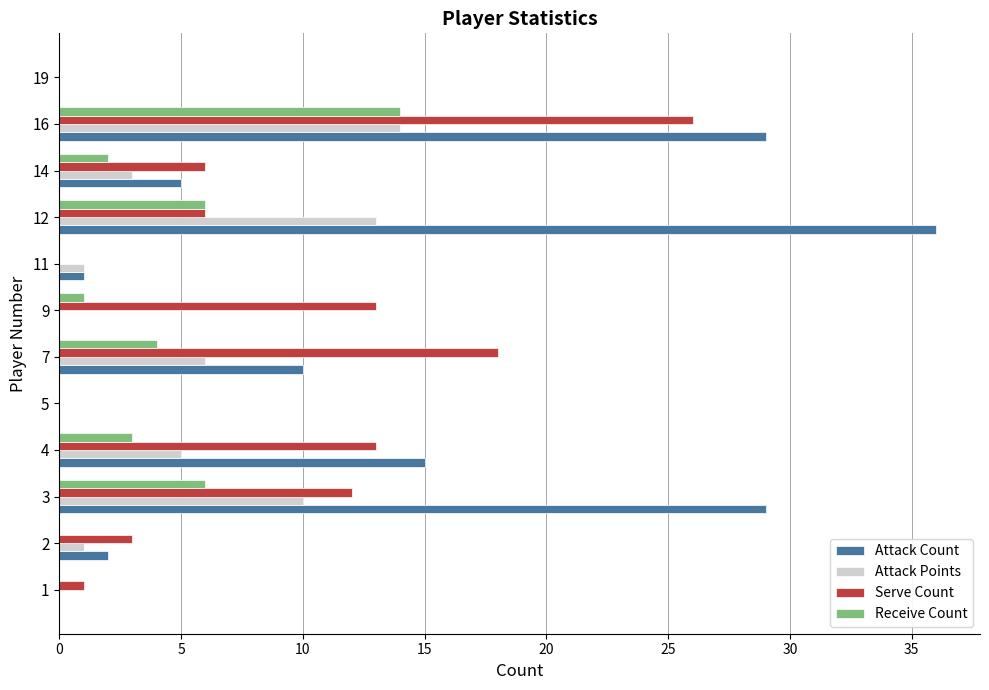

Is the value of Receive Count at 19 greater than the value of Attack Points at 3?

No